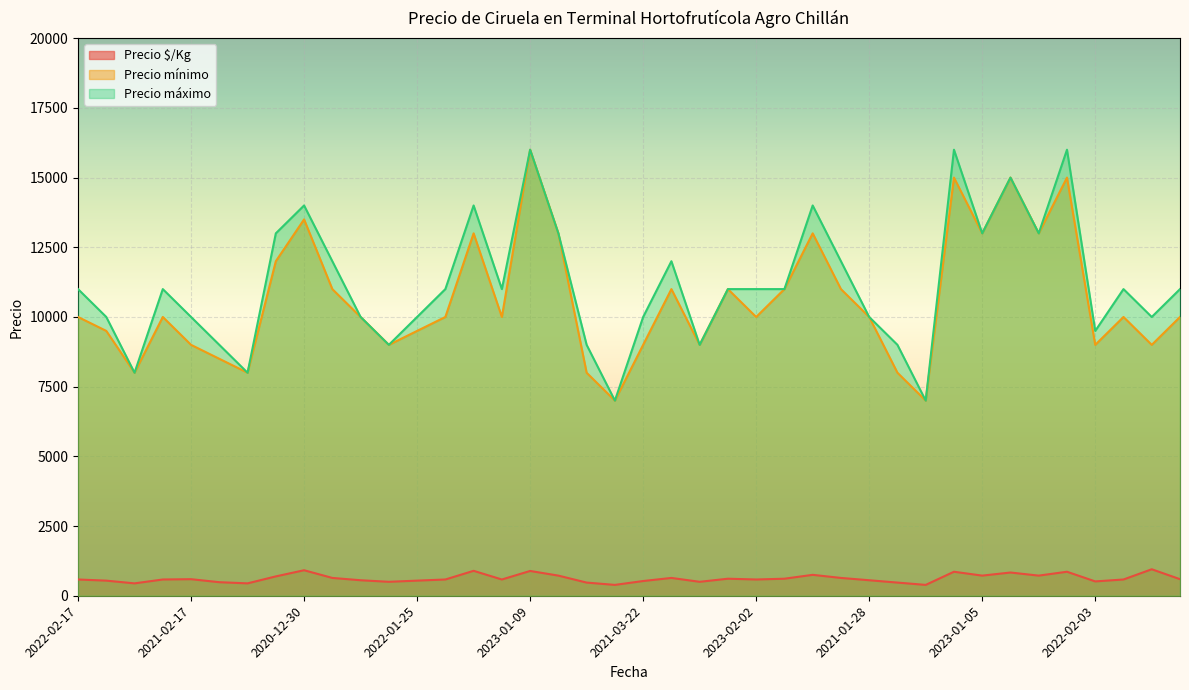

How many interior local peaks does the Precio mínimo series have?

11